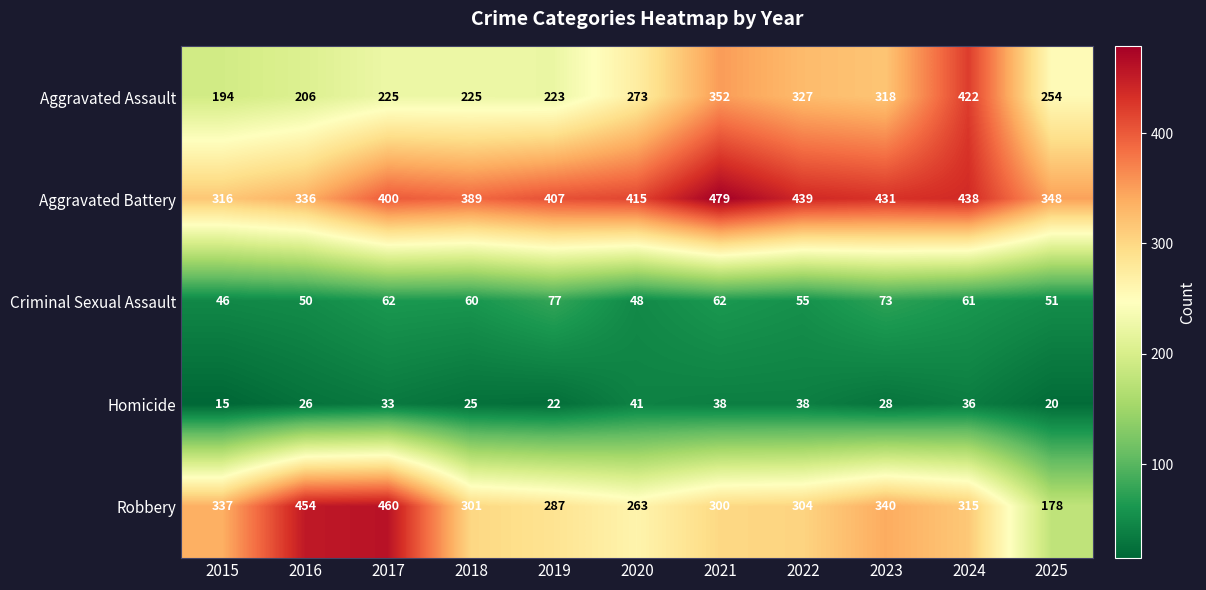

Where does the Criminal Sexual Assault series first go above 60?

2017